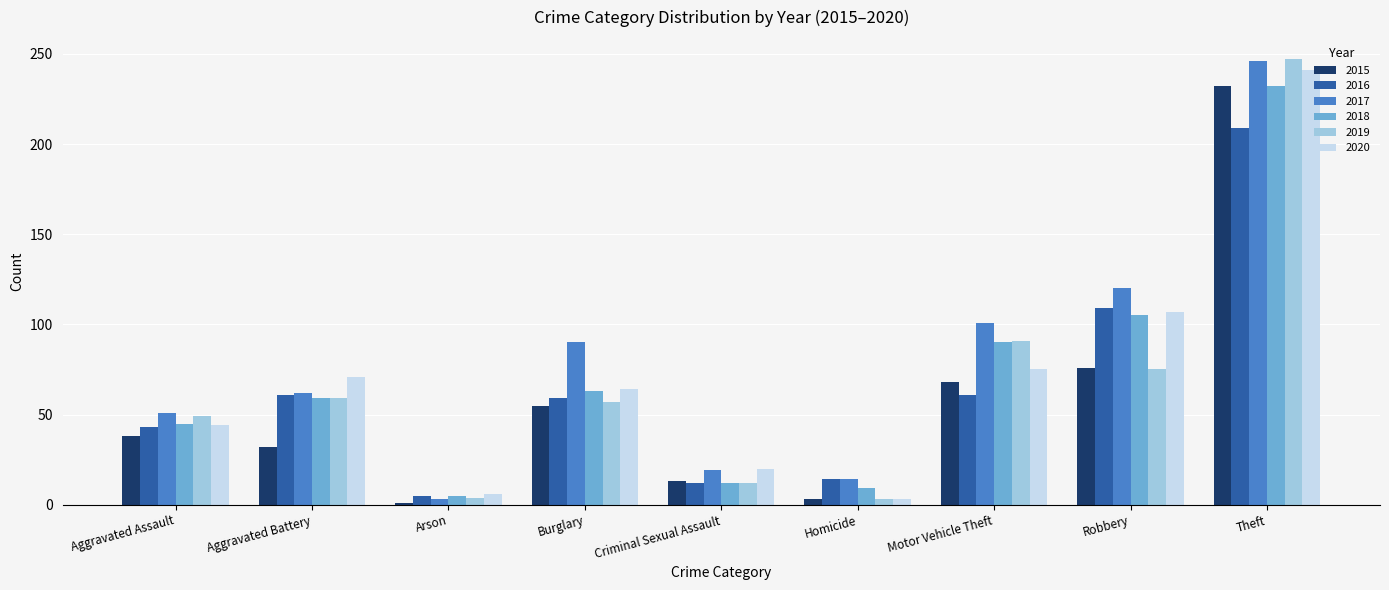

Is it true that 2020 equals 20 at Criminal Sexual Assault?

True